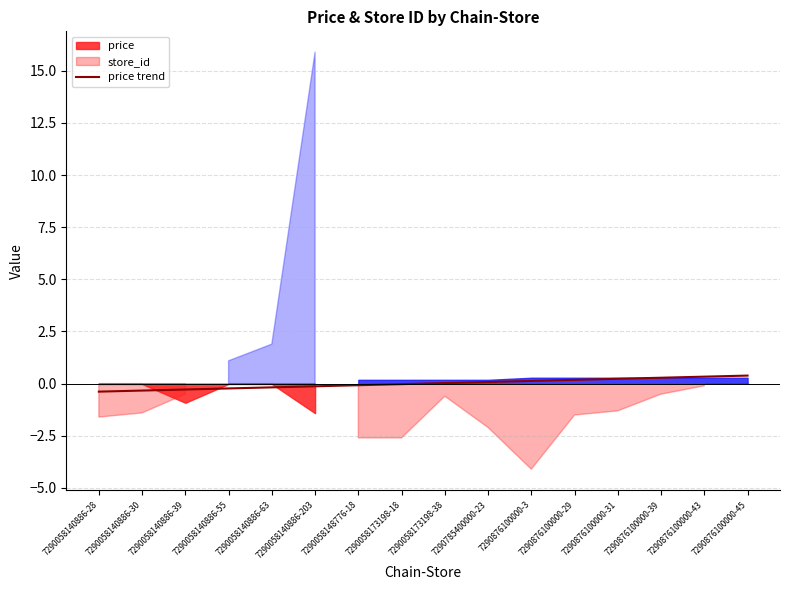

How many values are below zero?

8